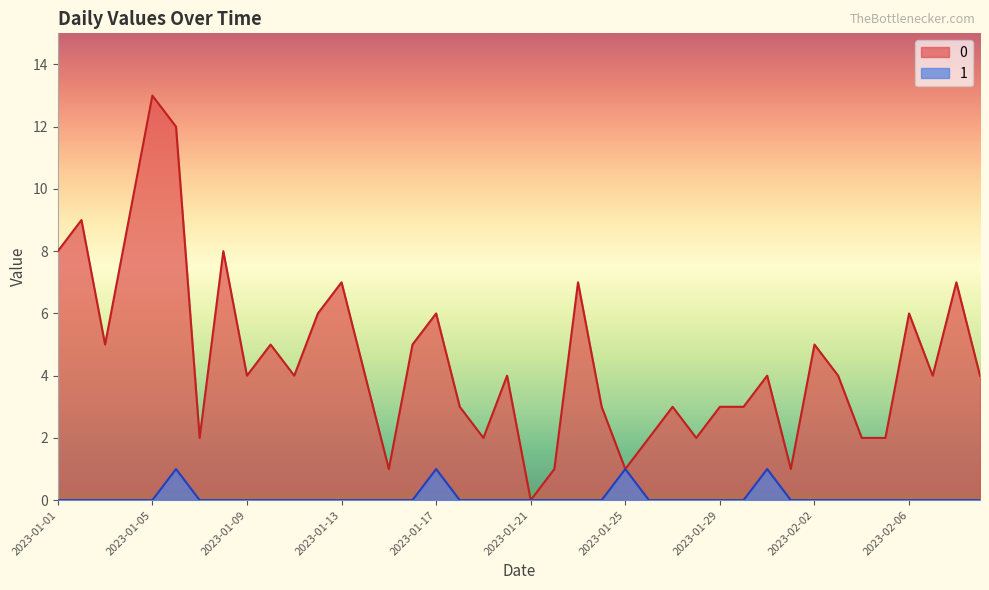

The 1 series shows 0 at 2023-01-04. True or false?

False